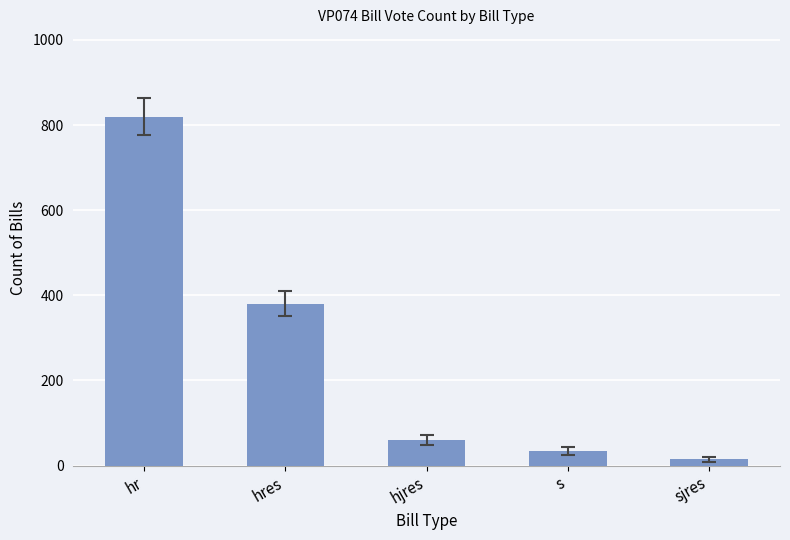

Which category has the highest value across all series?

hr